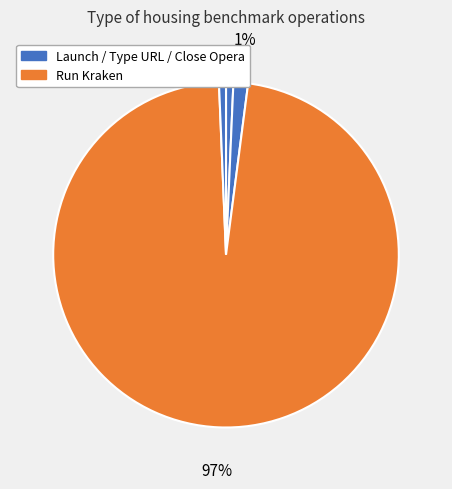

How many segments does this pie chart have?

4